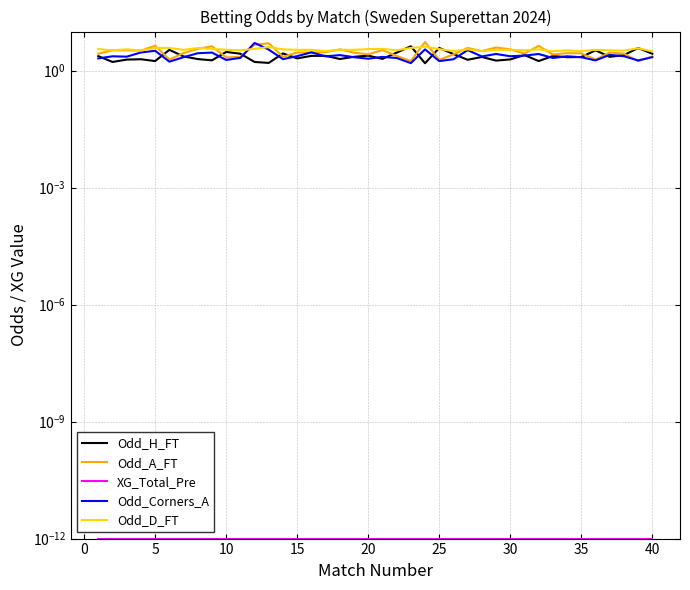

Reading right to left, list all the values displayed in this chart.

Odd_H_FT: 2.7	3.8	2.5	2.2	3.3	2.2	2.2	2.4	1.8	2.5	1.9	1.8	2.2	1.9	2.6	3.8	1.5	4.2	2.9	2.0	2.4	2.2	2.0	2.4	2.4	2.0	2.8	1.6	1.7	2.7	3.0	1.8	2.0	2.3	3.4	1.8	1.9	1.9	1.7	2.3
Odd_A_FT: 2.3	1.7	2.7	2.9	1.9	2.8	2.8	2.6	4.3	2.7	3.5	3.9	3.1	3.8	2.6	1.9	5.4	1.8	2.4	3.4	2.6	2.9	3.5	3.0	2.9	2.9	2.2	5.0	4.6	2.2	2.2	4.2	3.6	2.8	1.9	4.3	3.2	3.3	3.3	2.7
XG_Total_Pre: 0.0	0.0	0.0	0.0	0.0	0.0	0.0	0.0	0.0	0.0	0.0	0.0	0.0	0.0	0.0	0.0	0.0	0.0	0.0	0.0	0.0	0.0	0.0	0.0	0.0	0.0	0.0	0.0	0.0	0.0	0.0	0.0	0.0	0.0	0.0	0.0	0.0	0.0	0.0	0.0
Odd_Corners_A: 2.2	1.8	2.3	2.5	1.8	2.2	2.3	2.1	2.7	2.4	2.3	2.7	2.3	3.3	1.9	1.8	3.5	1.6	2.1	2.2	2.0	2.2	2.5	2.3	2.9	2.3	2.0	3.4	5.1	2.1	1.9	2.9	2.8	2.2	1.7	3.2	2.9	2.3	2.3	2.0
Odd_D_FT: 3.1	3.7	3.2	3.3	3.4	3.1	3.3	3.1	3.5	3.3	3.4	3.4	3.1	3.5	3.1	3.5	4.1	3.8	3.3	3.6	3.5	3.4	3.4	3.1	3.4	3.4	3.5	4.0	3.6	3.3	3.4	3.6	3.8	3.4	3.8	3.8	3.2	3.5	3.3	3.5